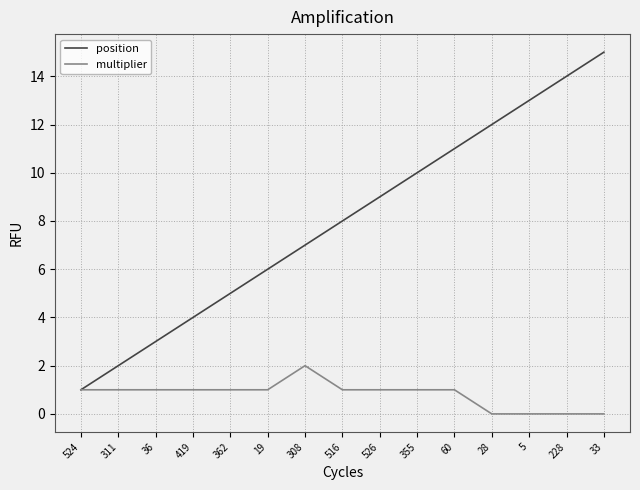

How many lines are shown in the chart?

2